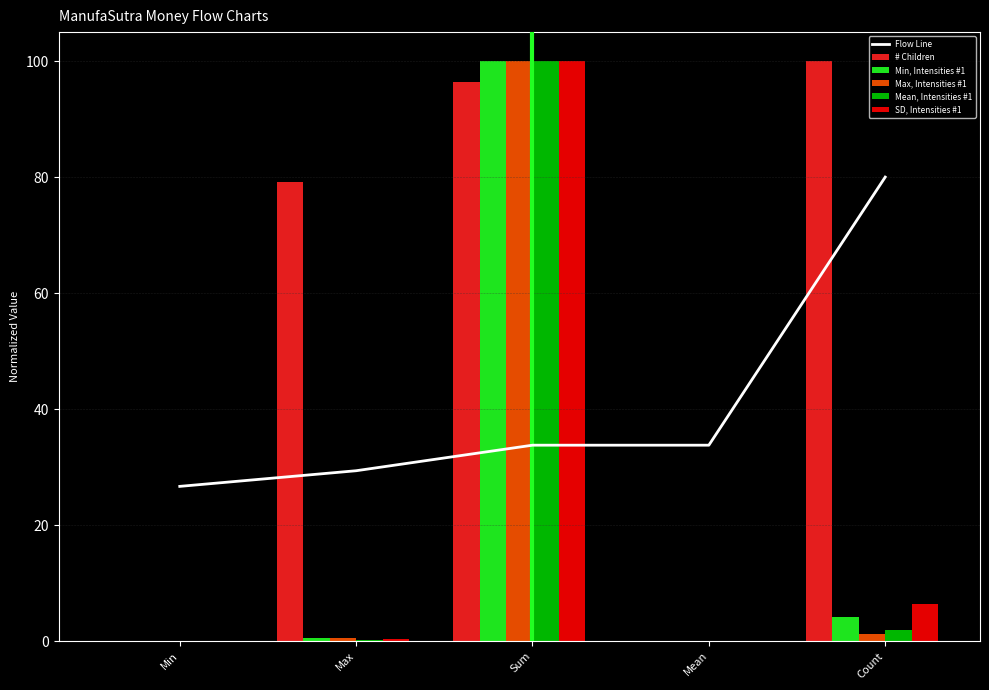

What is the difference between the Mean, Intensities #1 values at Mean and Sum?

99.9